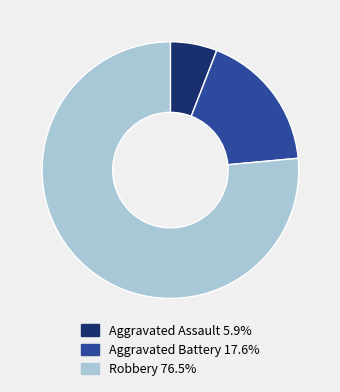

Which has a higher value, Aggravated Battery or Robbery?

Robbery